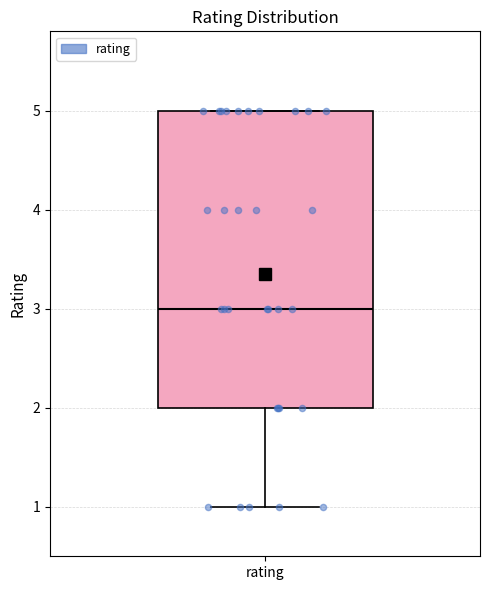

Transcribe this box plot: give where the median line is, the range the box spans, and where the two whiskers end, as read against the y-axis. The values are not printed on the chart, so give them approximately, as read against the axis.

median 3, box 2 to 5, whiskers 1 to 5